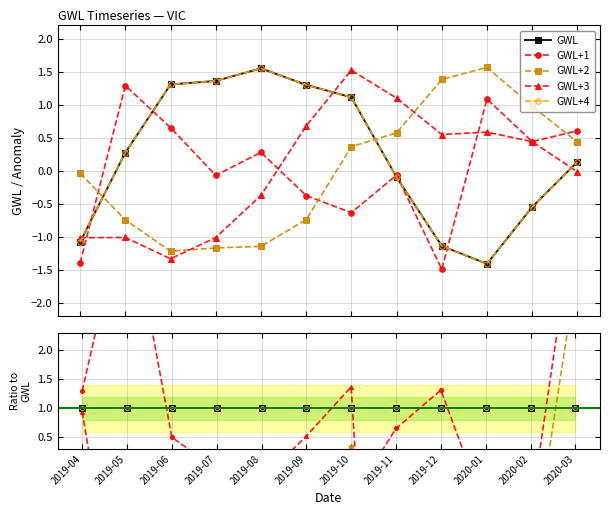

Which label corresponds to the smallest value in the chart?

2019-11